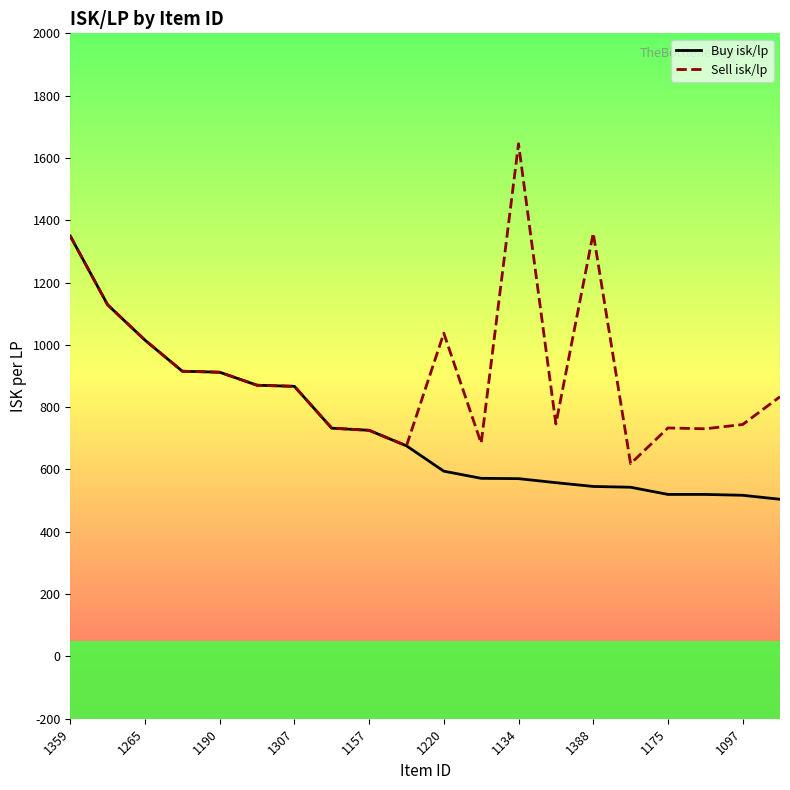

Which series has the largest range (max minus min)?

Sell isk/lp